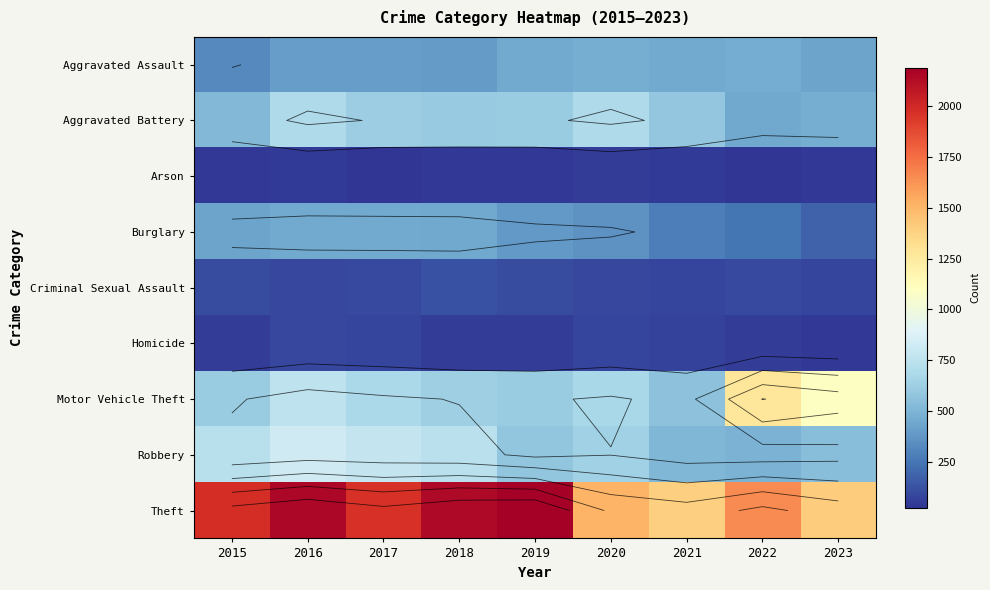

What is the average value of the Homicide series?

63